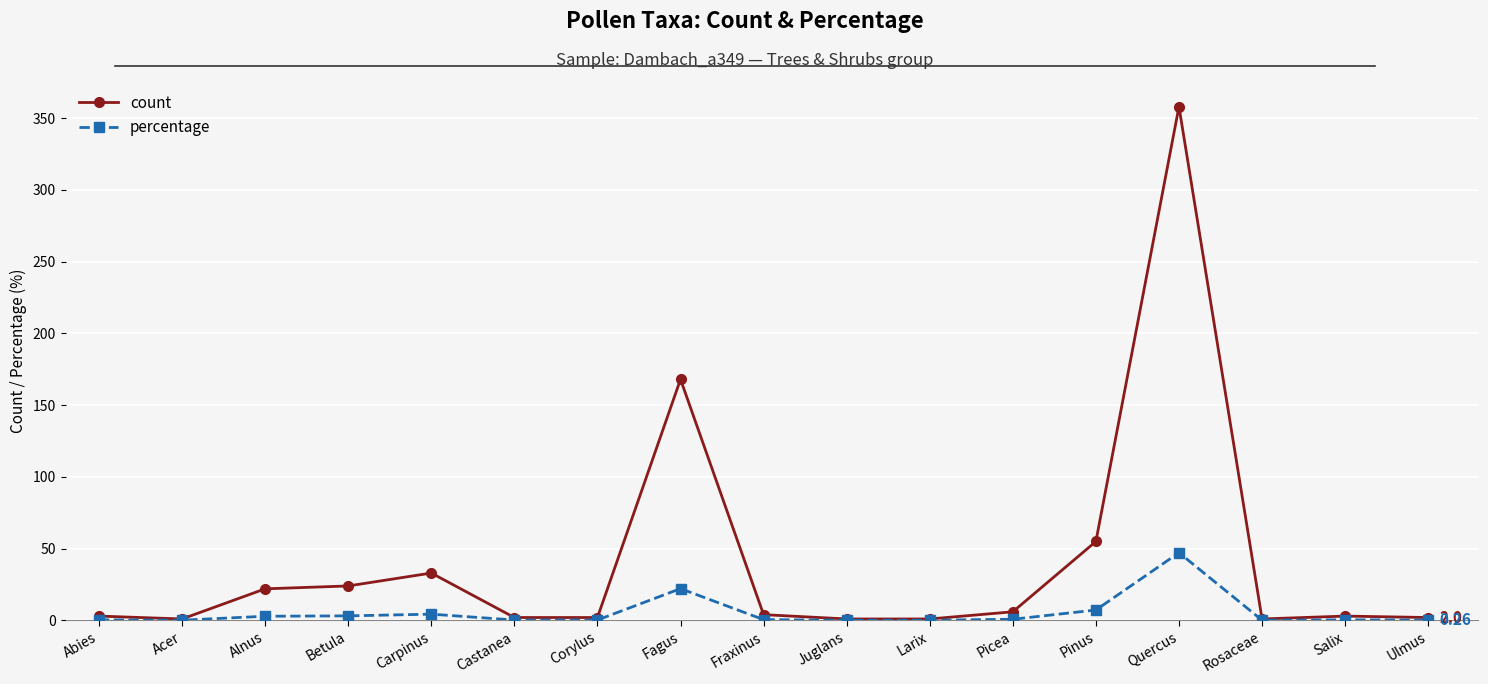

Which series has the widest spread of values?

count